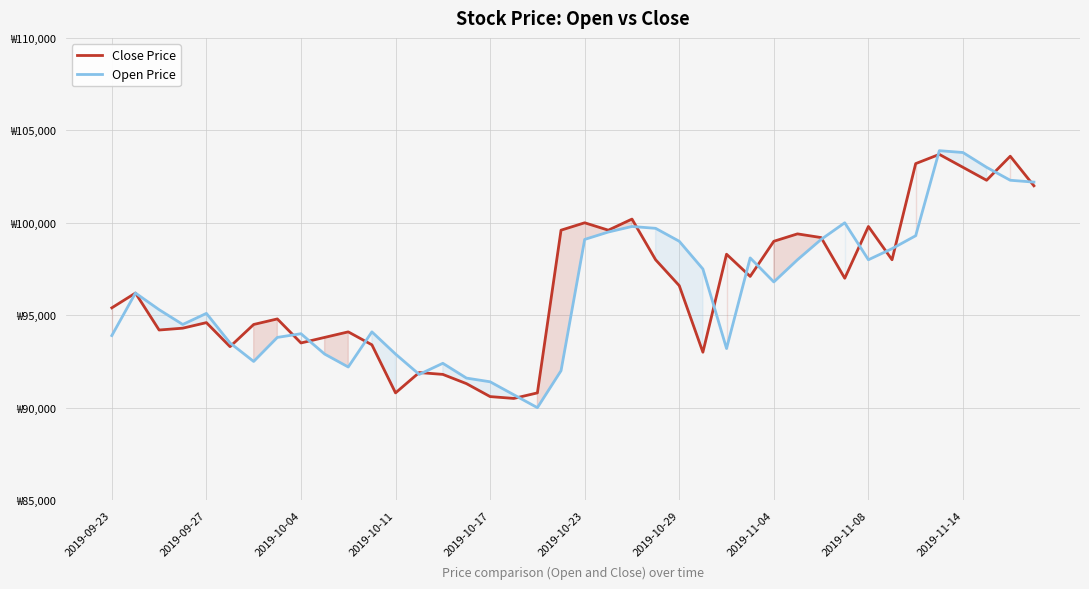

Is the value of Open Price at 33 greater than the value of Close Price at 28?

No